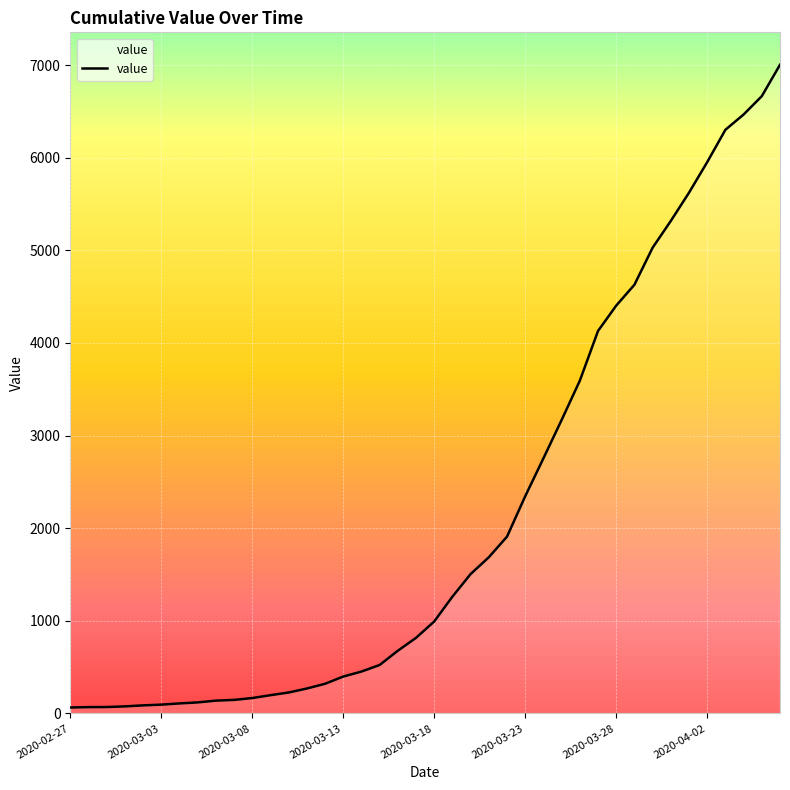

What is the difference between the maximum and minimum values?

6939